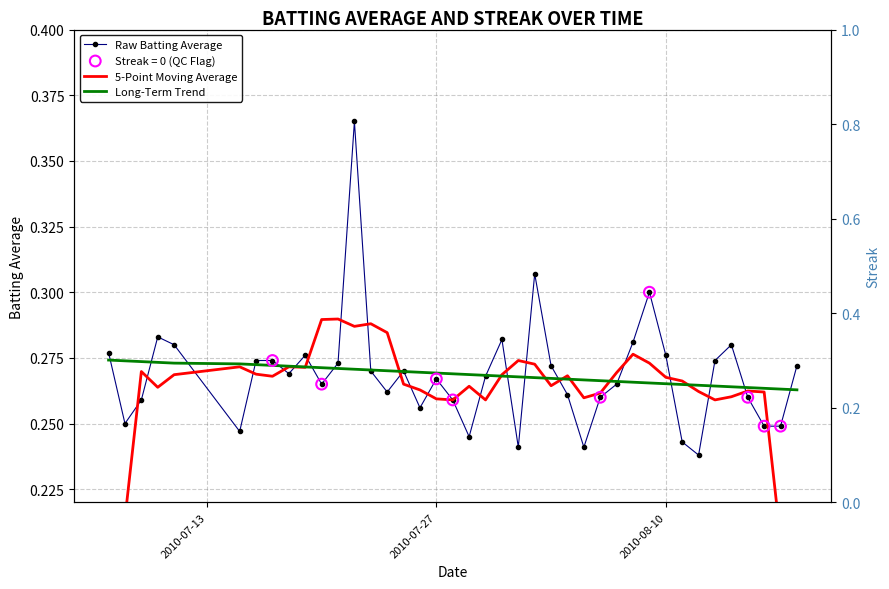

Which series reaches the minimum Y coordinate?

5-Point Moving Average